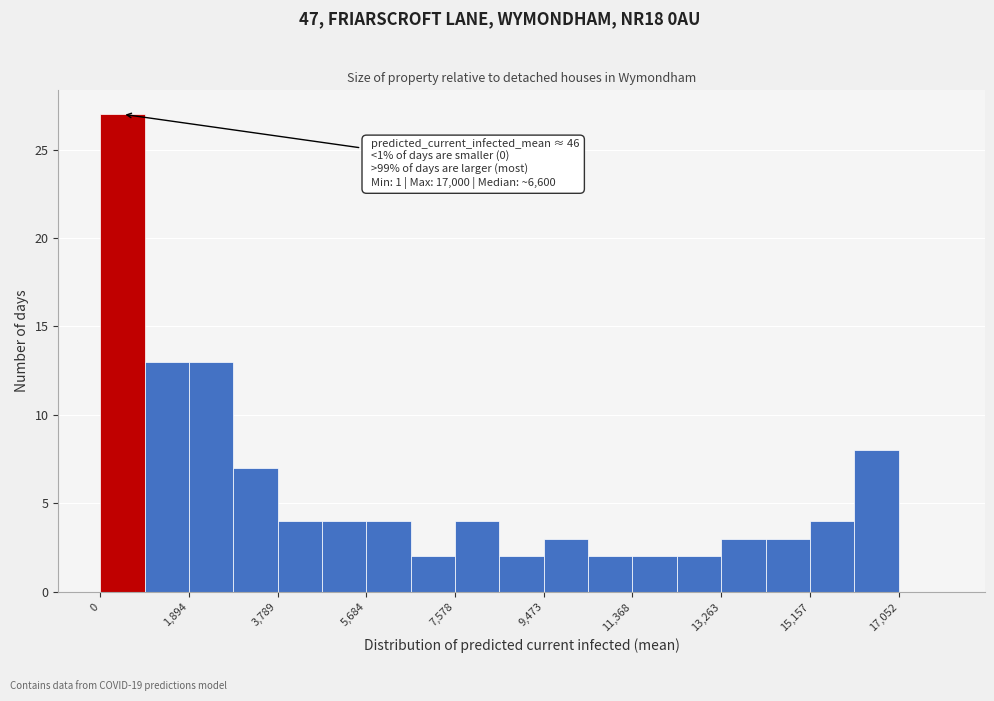

Which range on the x-axis has the tallest bar?

0 to 1000